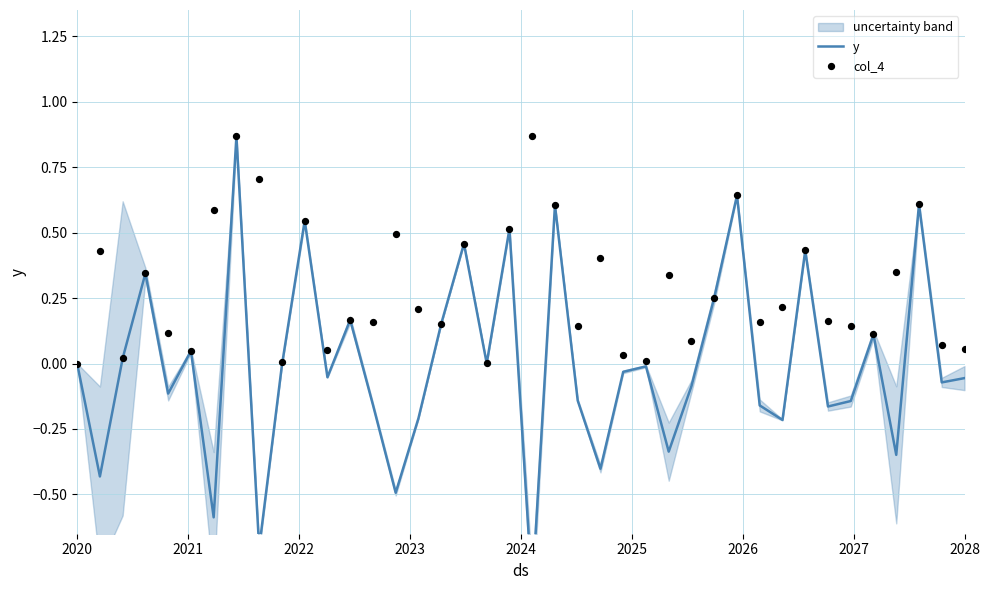

Which series has the largest total across all categories?

col_4